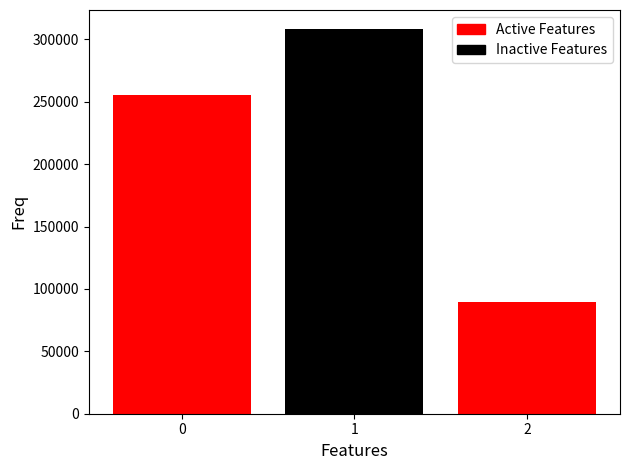

How many data points are less than 255798?

1